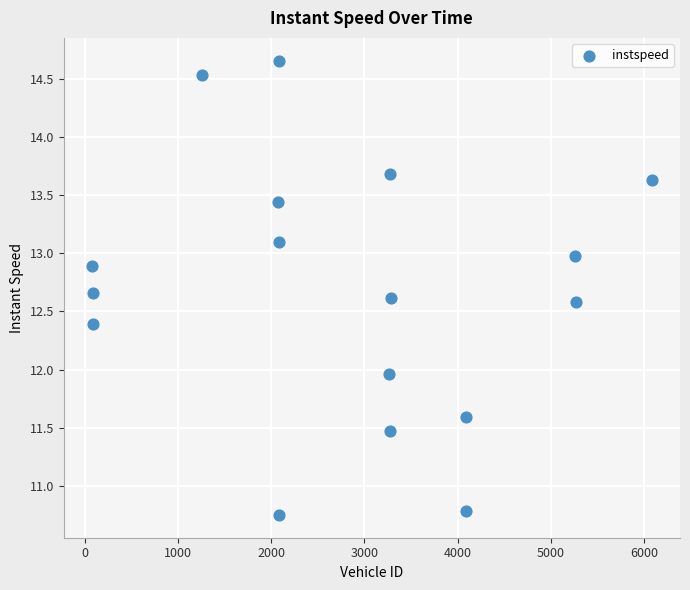

What is the range of X values (max minus min)?

6007.0